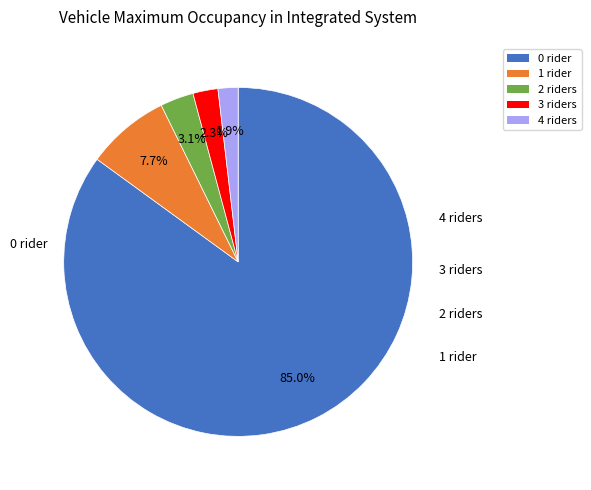

Does any single category account for the majority?

Yes